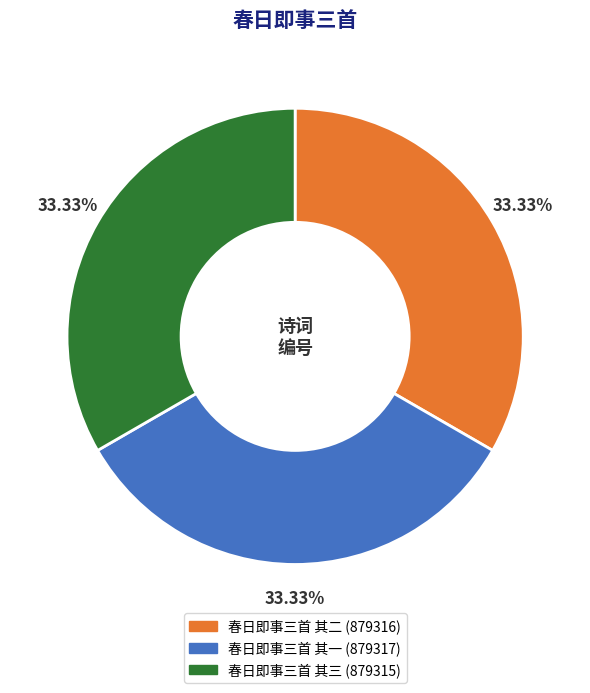

Does 春日即事三首 其二 represent more than half of the total?

No